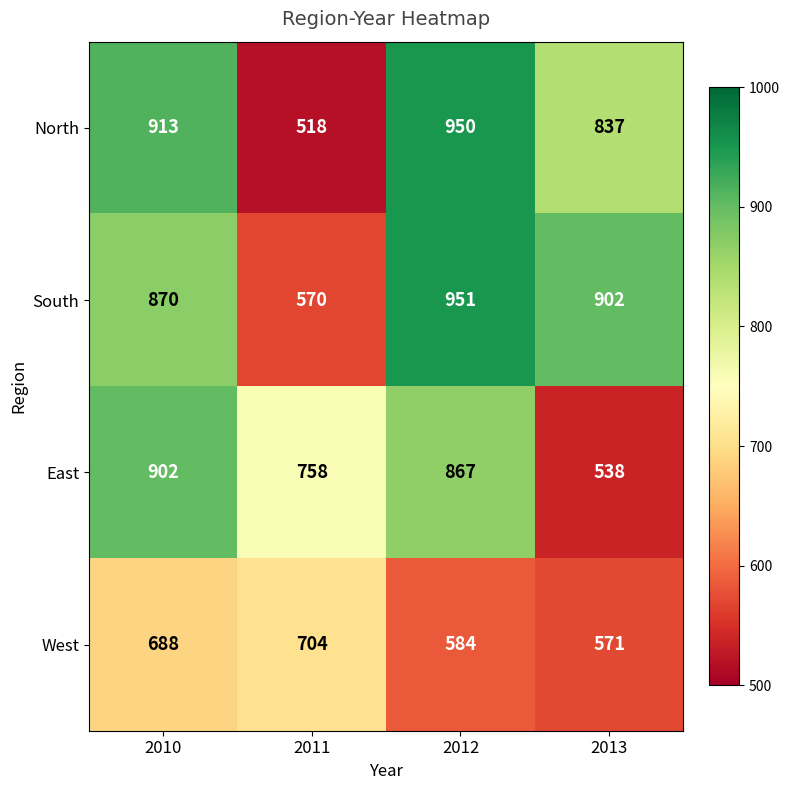

At which label does North reach its peak?

2012